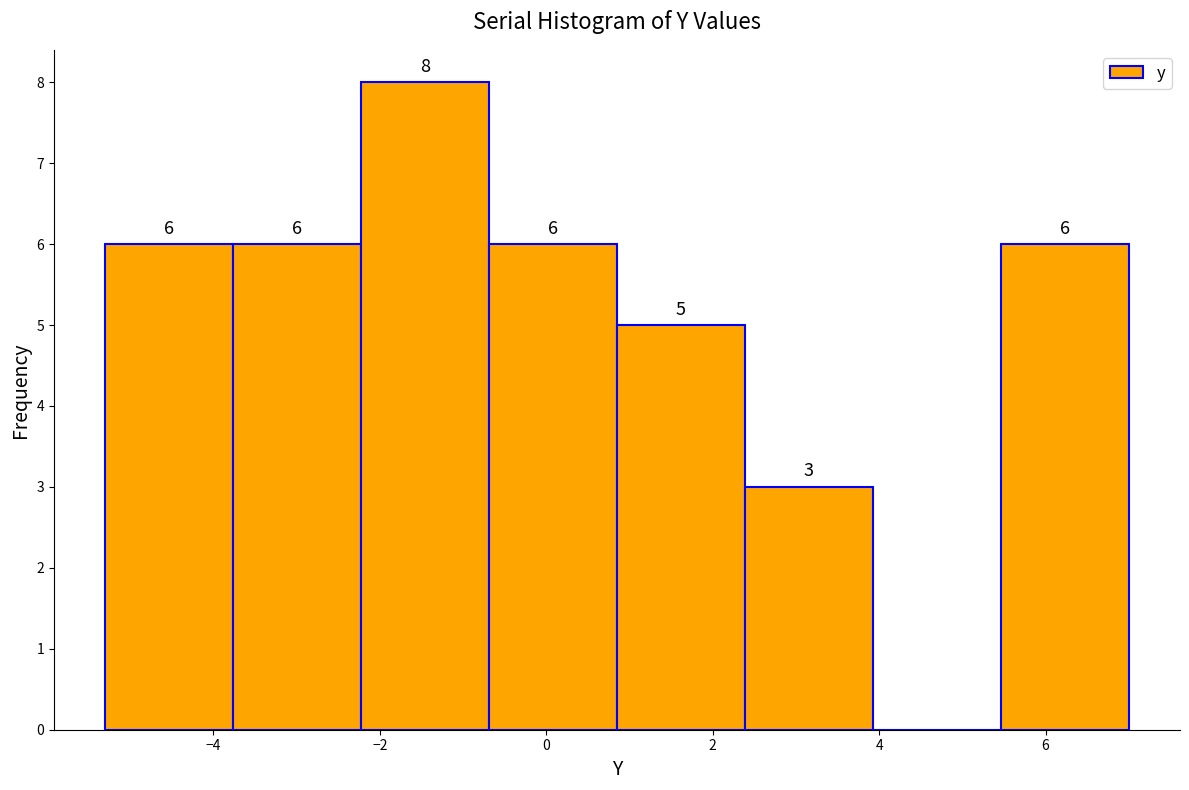

Which range on the x-axis has the tallest bar?

-2.2 to -0.6